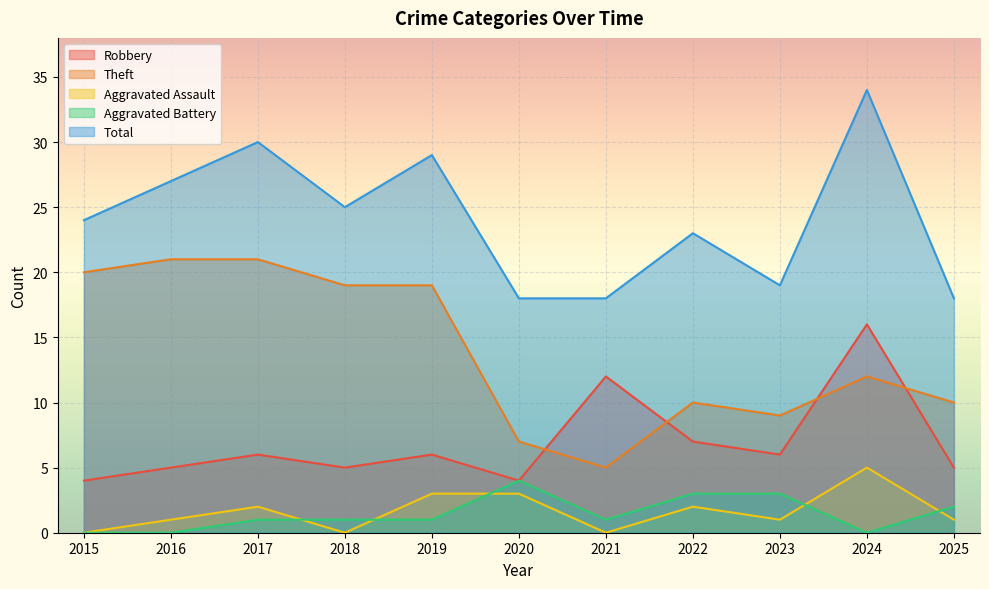

What is the difference between the maximum and second lowest values in the Aggravated Assault series?

5